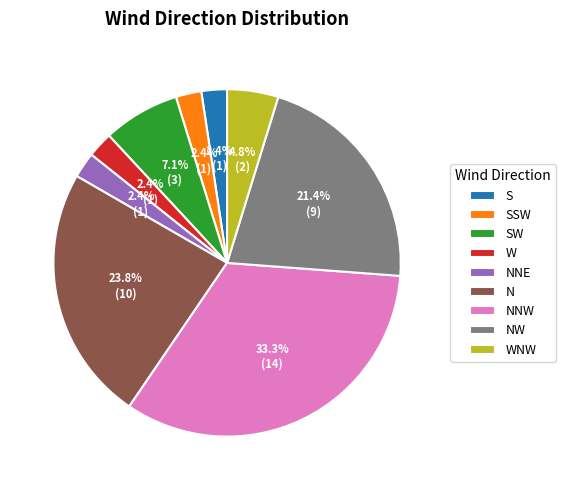

To the nearest percent, what is the combined percentage of NW and NNW?

55%